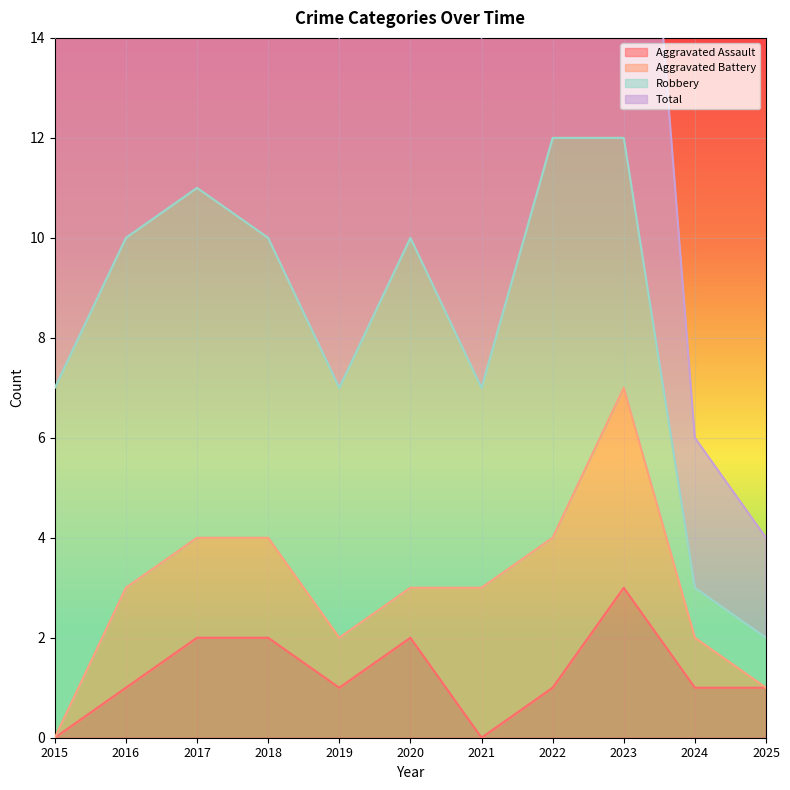

At which category is the sum across all series the highest?

2023